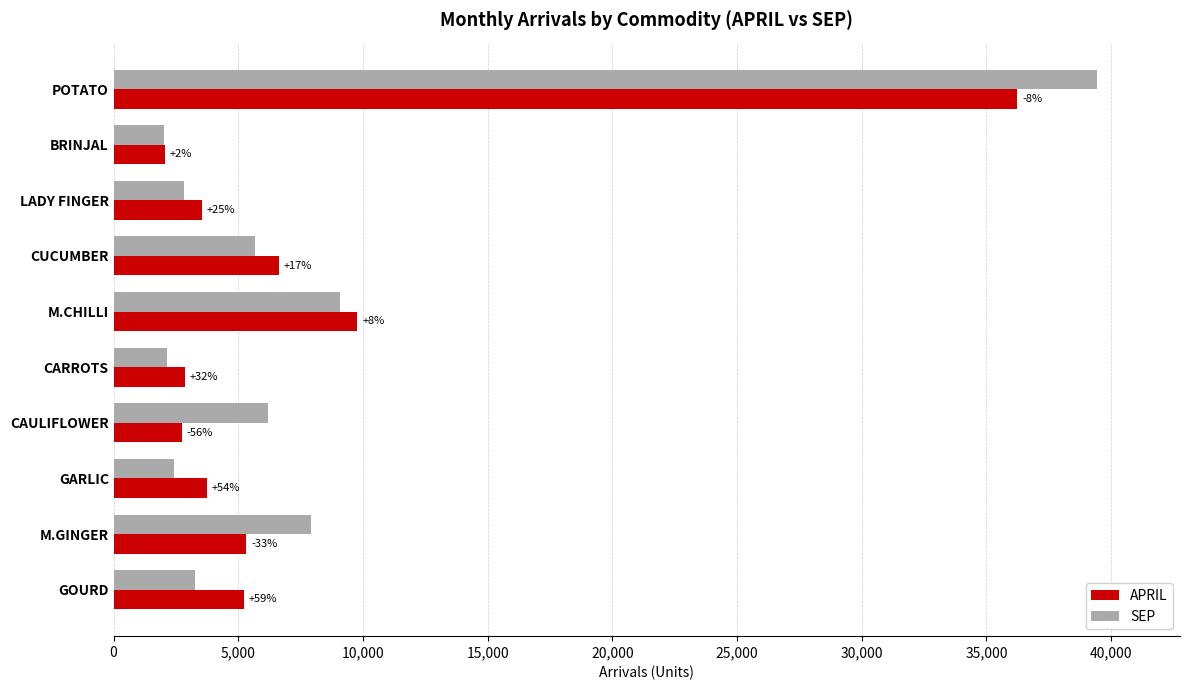

What is the sum of all SEP values?

80931.7